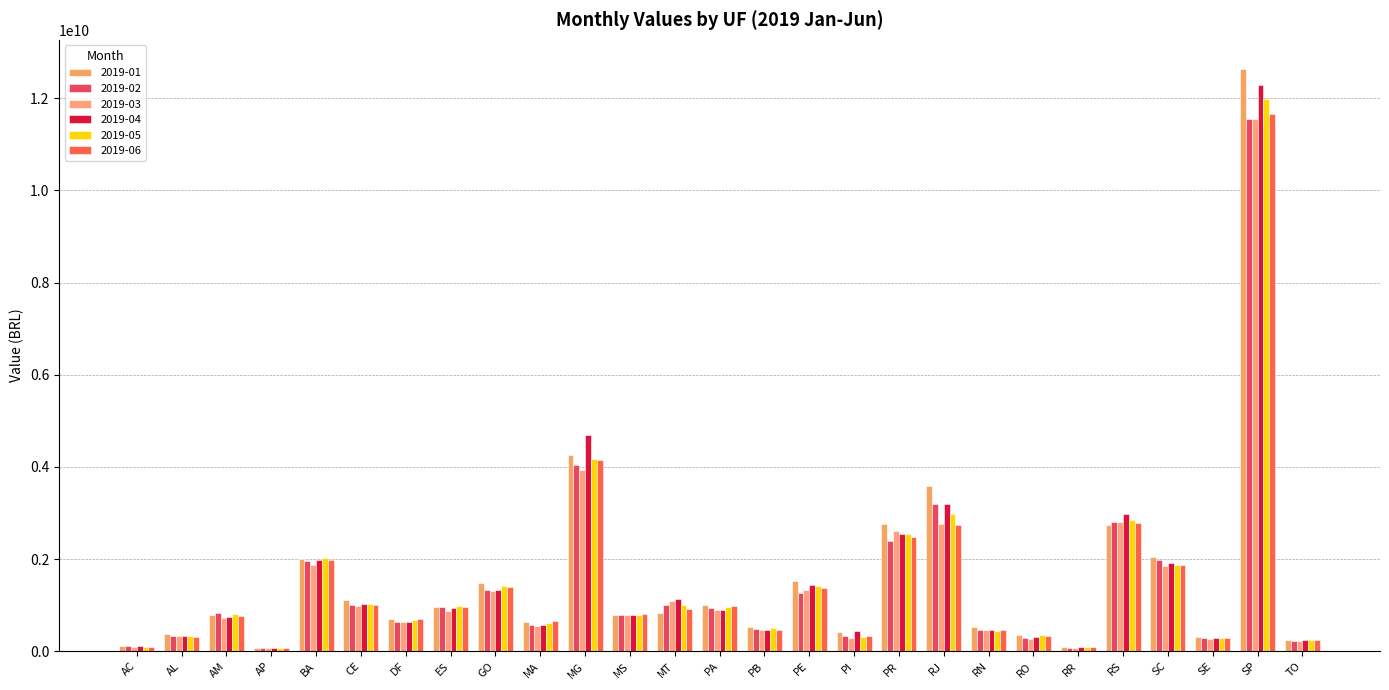

Does the chart contain stacked bars?

No